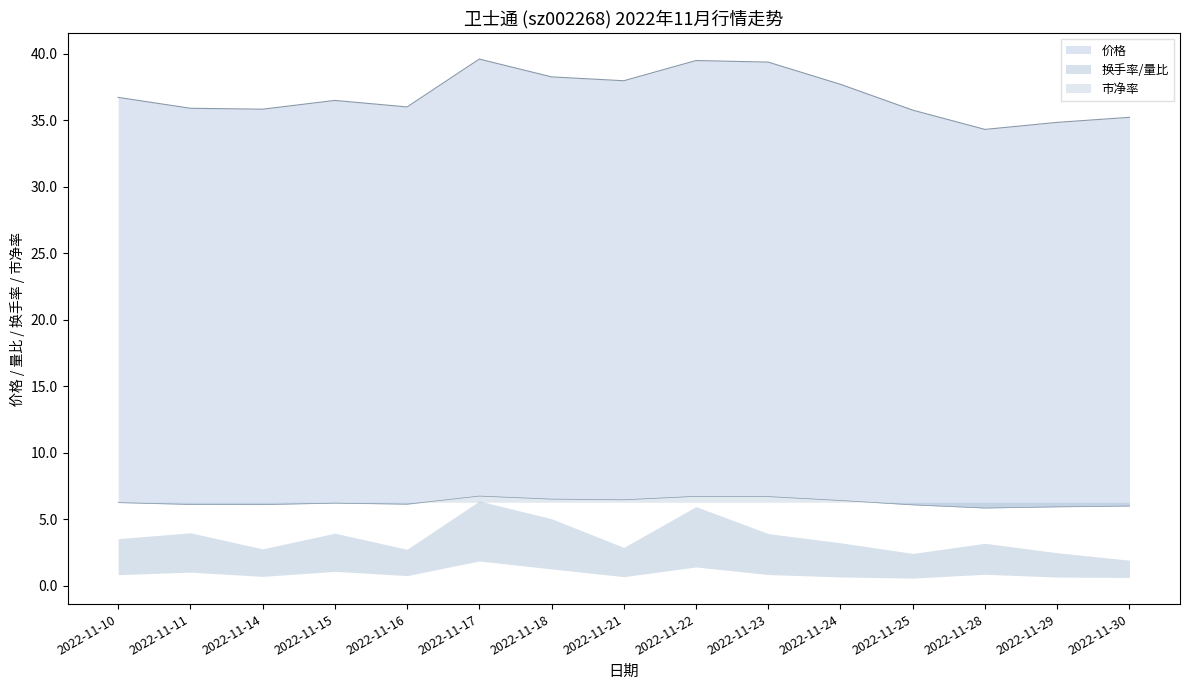

At which category does 价格 reach its first local peak?

2022-11-15